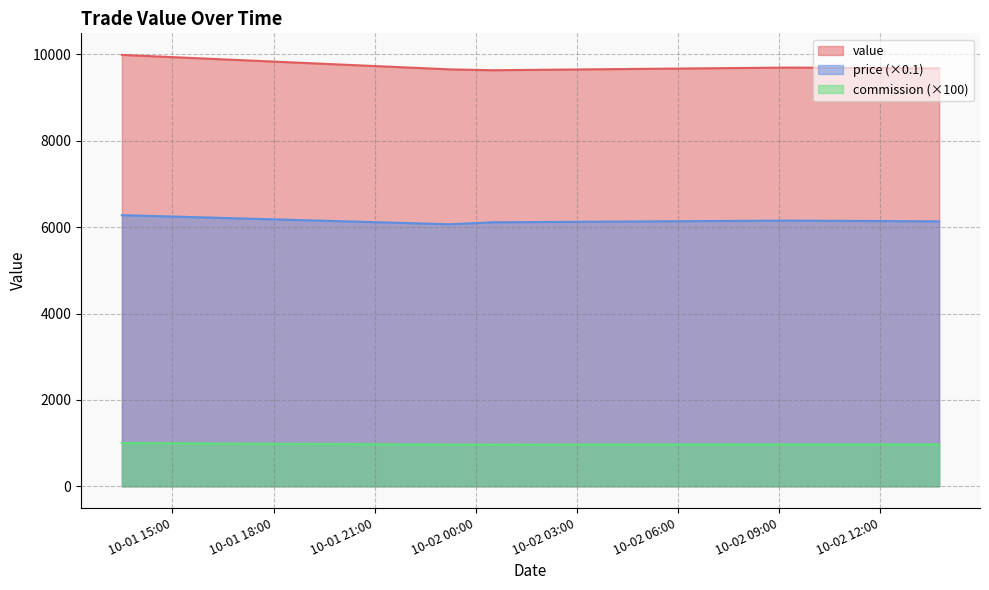

True or false: value has a value of 3094.3 at 2024-10-01 23:15:00.

False